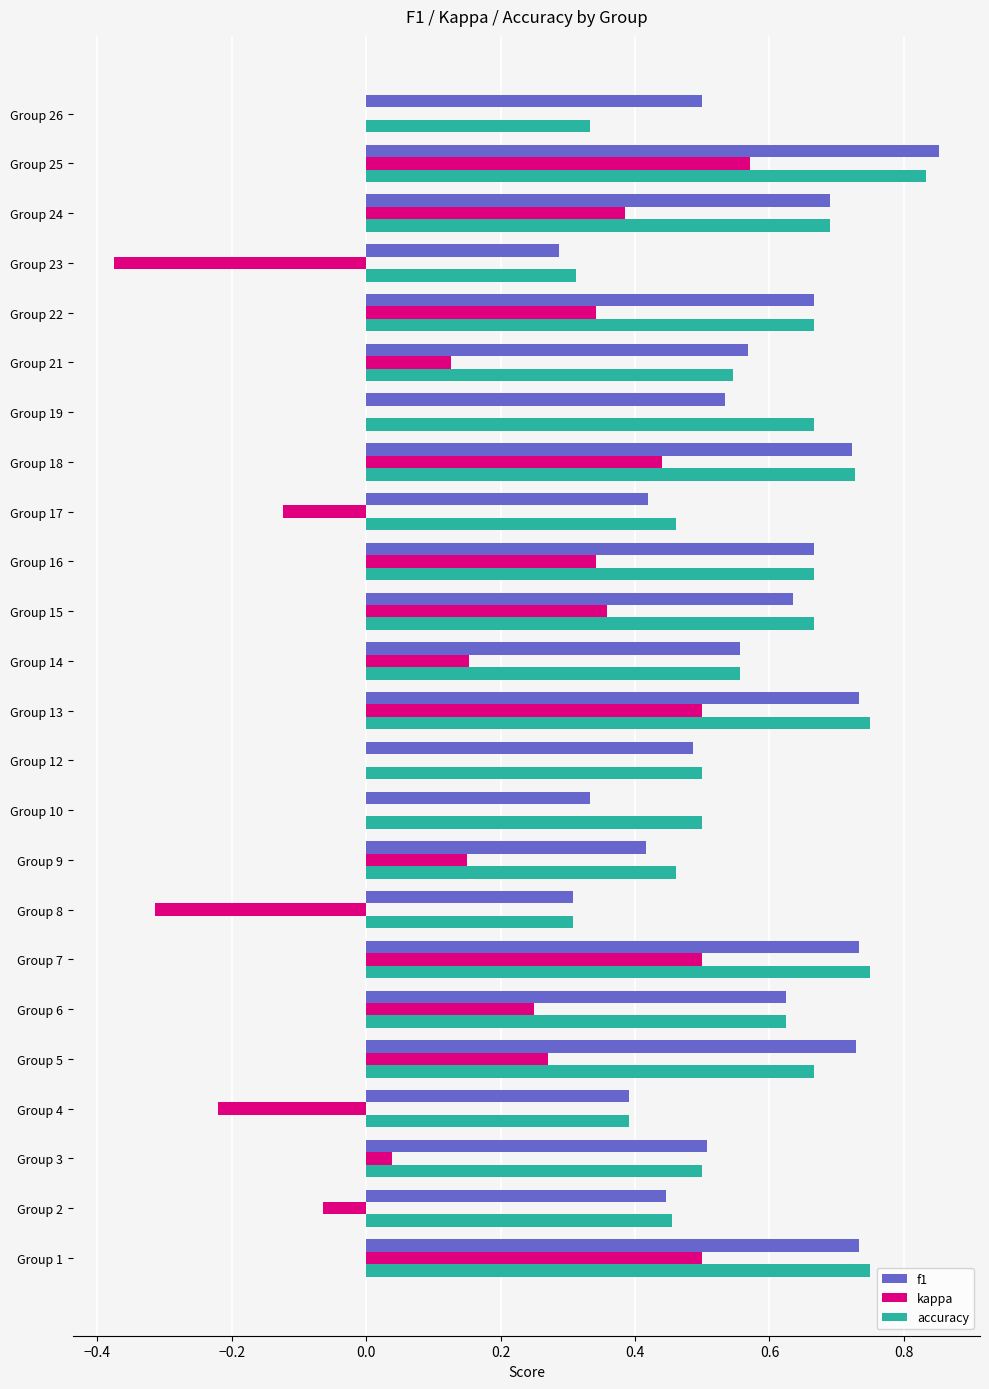

Which label corresponds to the largest value in the chart?

Group 25